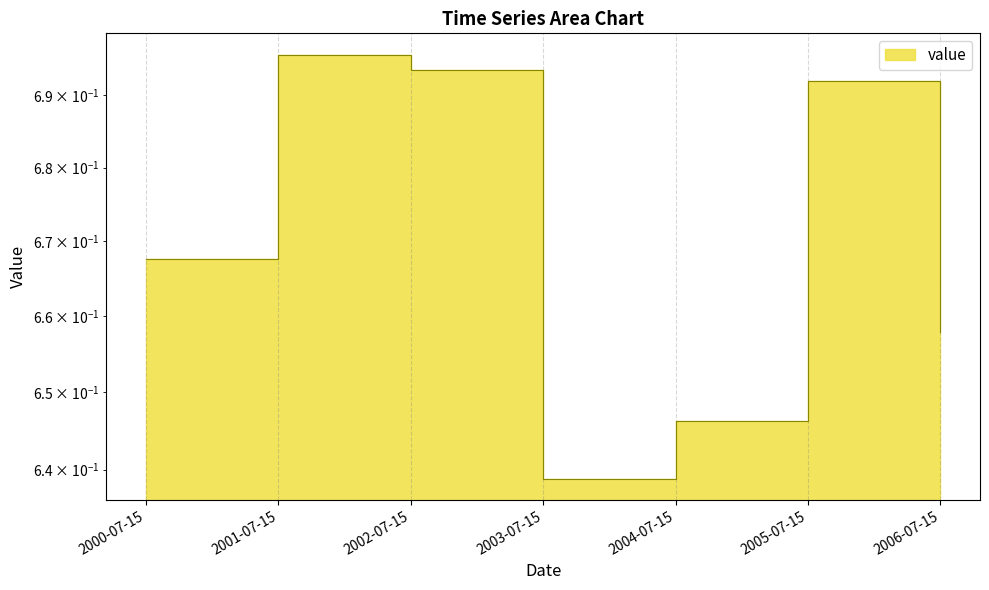

What is the label of the 7th point from the right?

2000-07-15